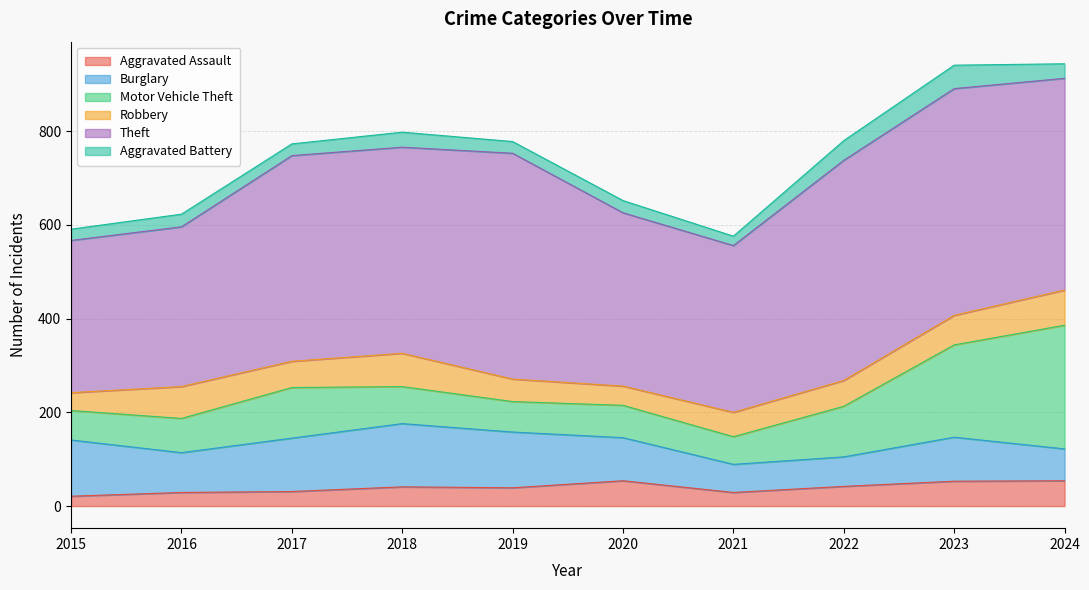

What is the greatest value displayed?

484